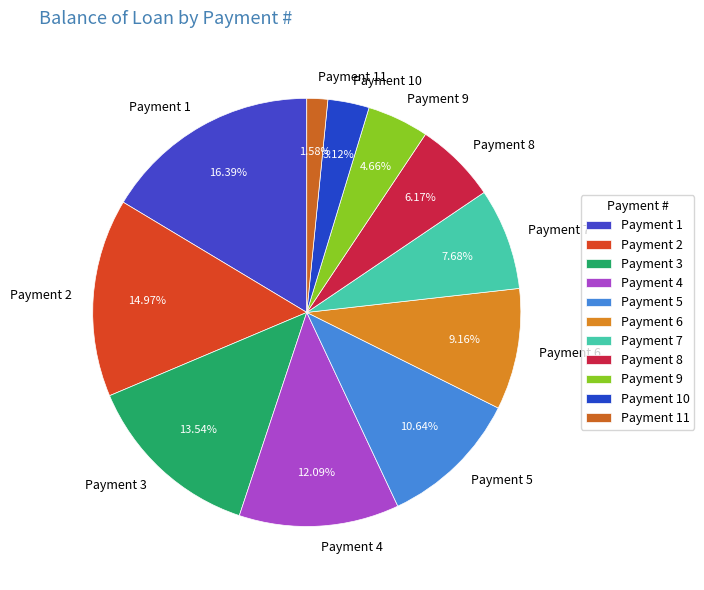

Combined, do Payment 6 and Payment 9 account for over 50%?

No